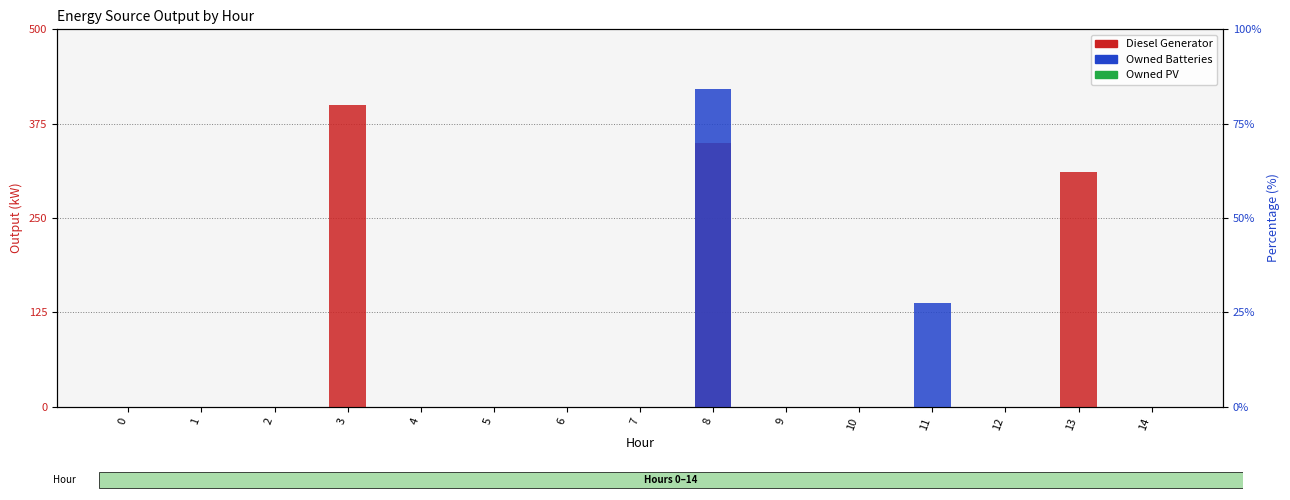

List the series in order of their overall mean, lowest first.

Owned PV, Owned Batteries, Diesel Generator